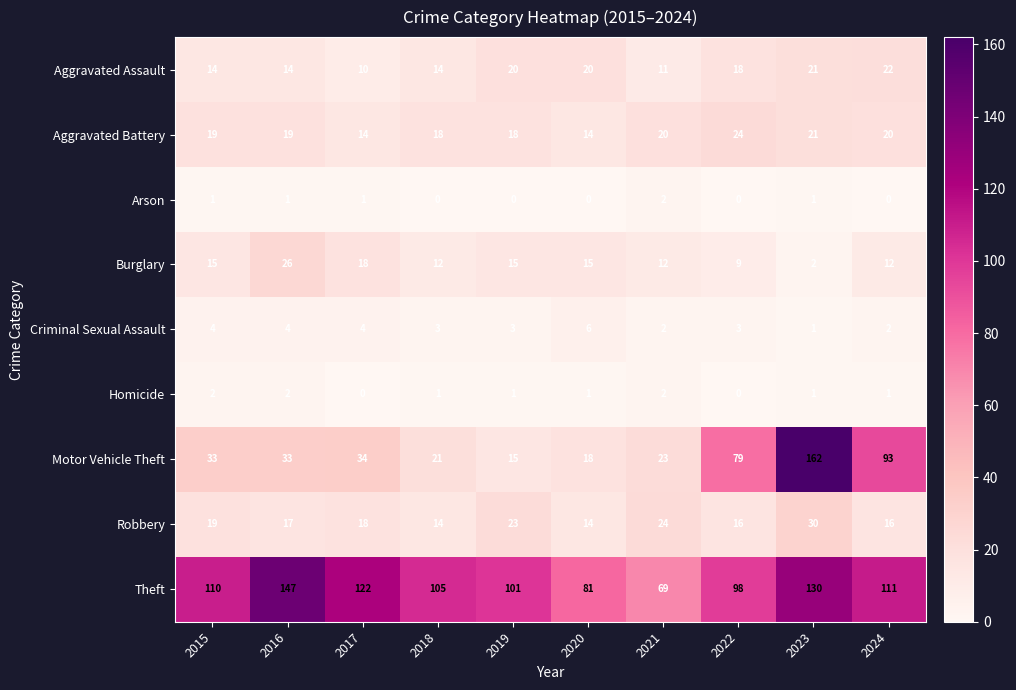

What is the maximum value shown in the chart?

162